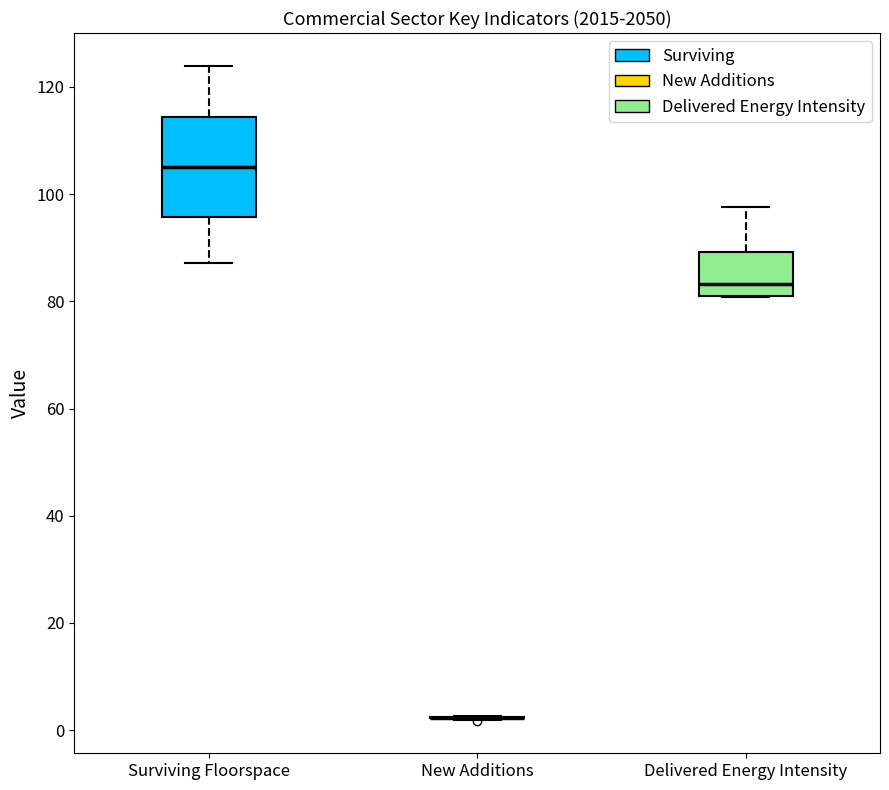

Reading left to right, transcribe this box plot: for each box, give where its median line is, the range the box spans, and where its two whiskers end, as read against the y-axis. The values are not printed on the chart, so give them approximately, as read against the axis.

Surviving Floorspace: median 106, box 96 to 114, whiskers 88 to 124
New Additions: box collapsed to a line at 2, whiskers 2 to 2
Delivered Energy Intensity: median 84, box 80 to 90, whiskers 80 to 98